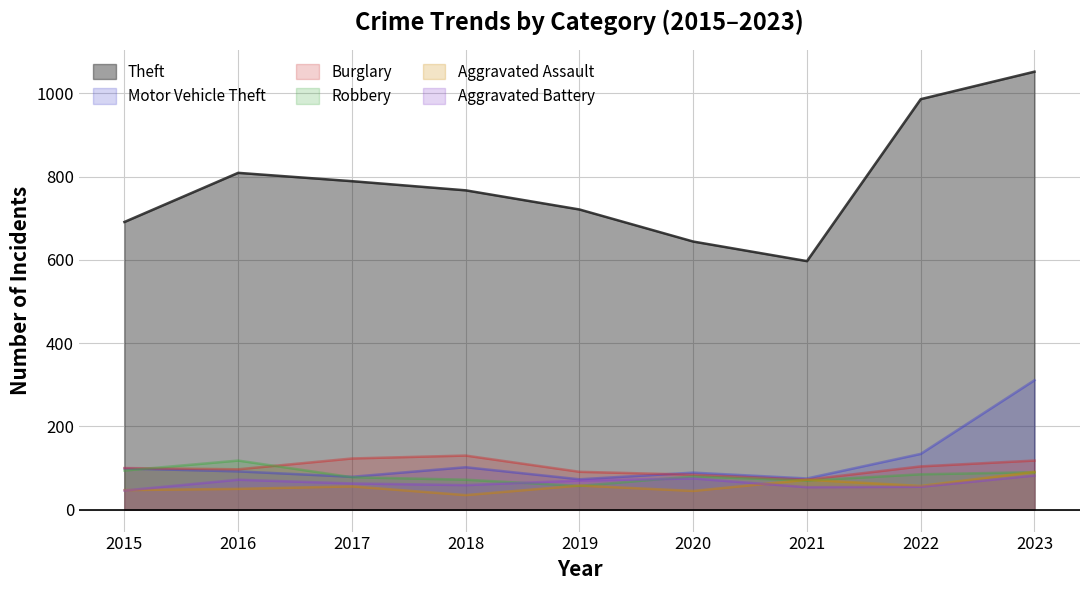

The value of Aggravated Battery at 2021 is 54. True or false?

True